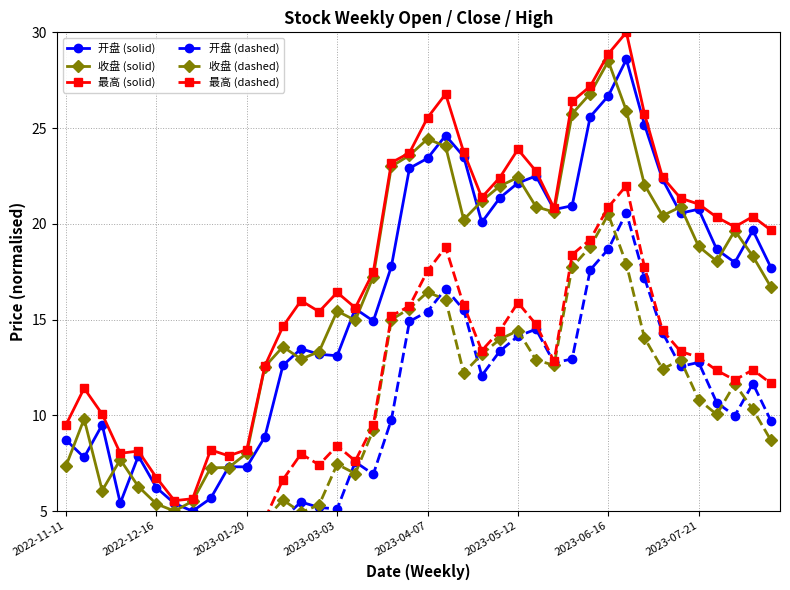

Which series has the largest range (max minus min)?

最高 (solid)